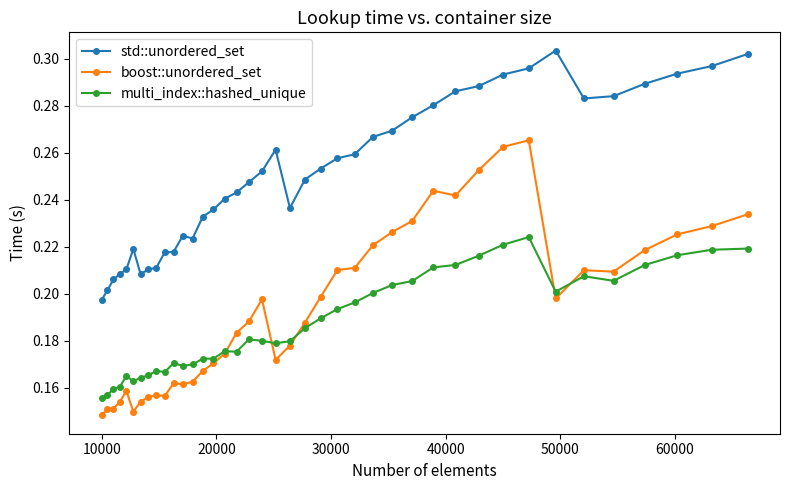

List the series in order of their peak value, highest first.

std::unordered_set, boost::unordered_set, multi_index::hashed_unique